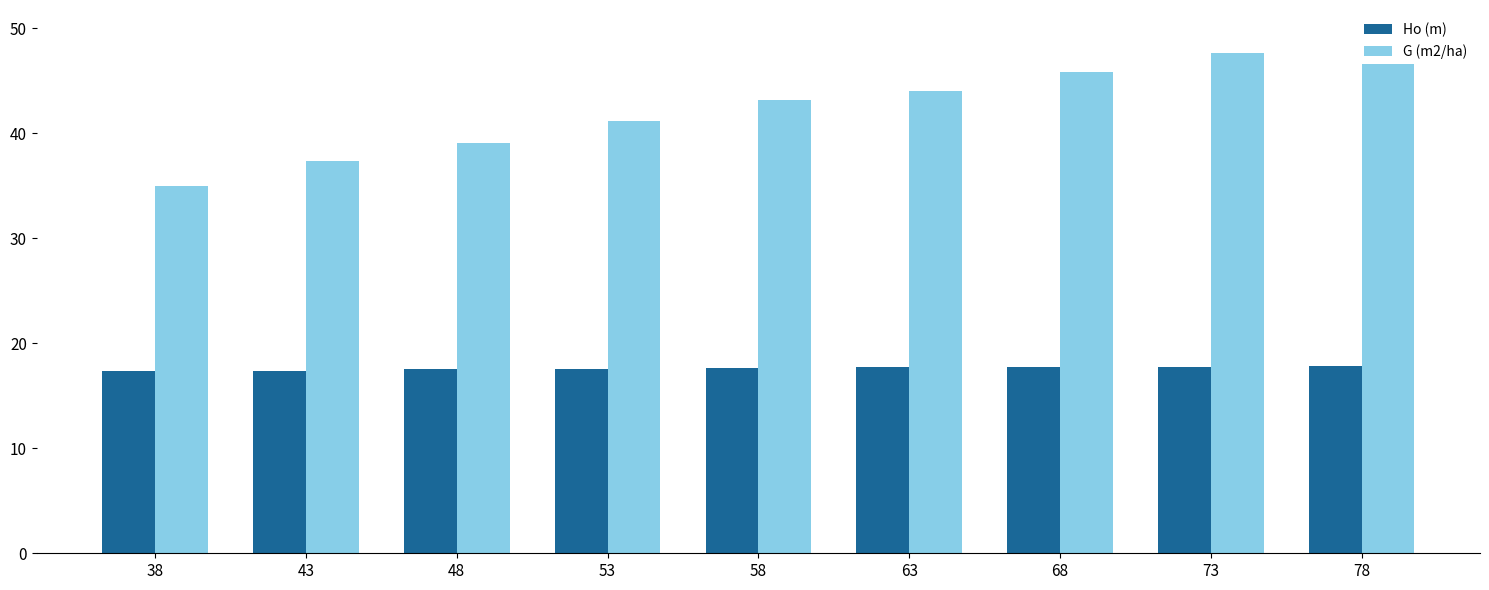

What is the sum of all Ho (m) values?

158.5